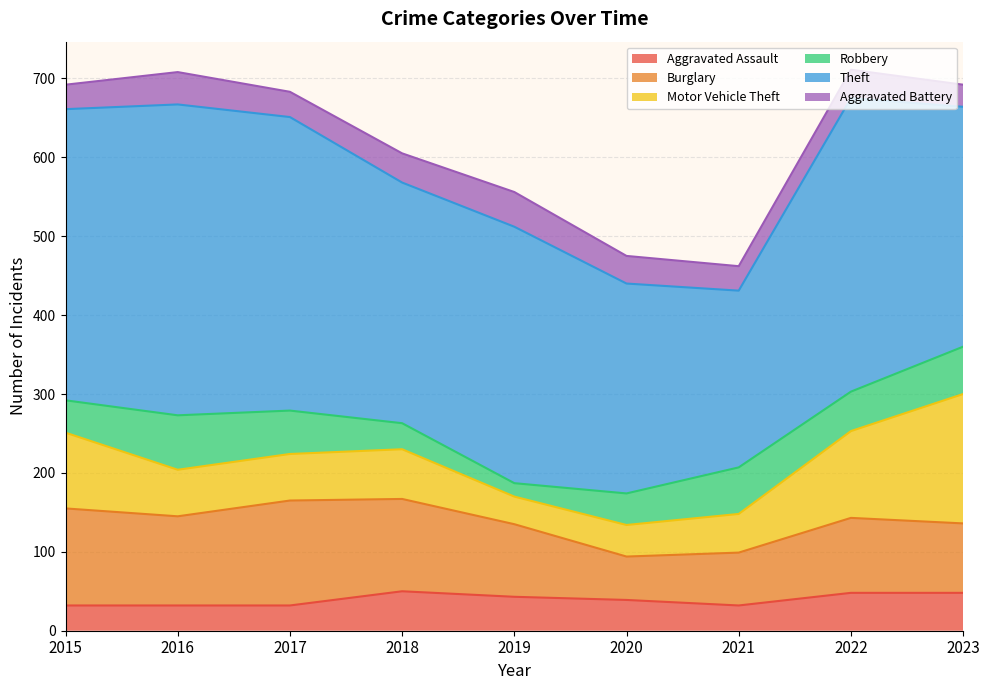

Is the value of Theft at 2016 greater than the value of Aggravated Battery at 2023?

Yes